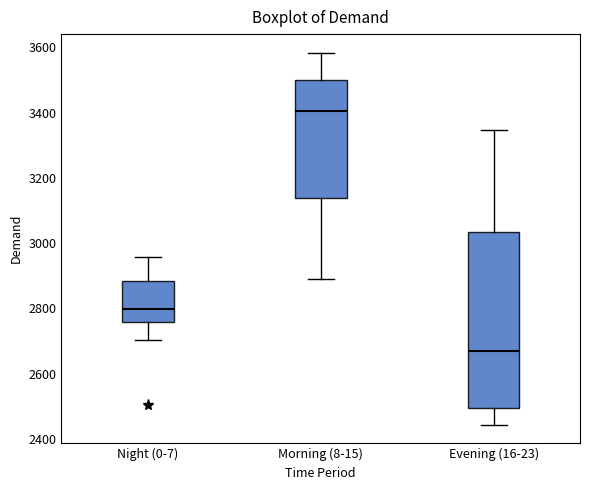

Reading left to right, read every box against the y-axis: the position of its median line, the range the box covers, and the ends of its whiskers. The values are not printed on the chart, so give them approximately, as read against the axis.

Night (0-7): median 2800, box 2760 to 2880, whiskers 2700 to 2960
Morning (8-15): median 3400, box 3140 to 3500, whiskers 2900 to 3580
Evening (16-23): median 2660, box 2500 to 3040, whiskers 2440 to 3340